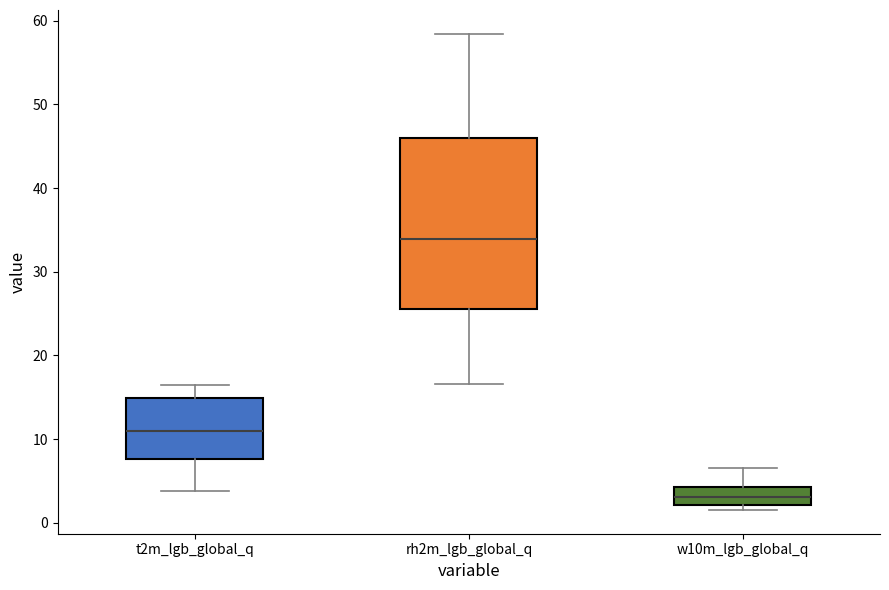

Reading left to right, transcribe this box plot: for each box, give where its median line is, the range the box spans, and where its two whiskers end, as read against the y-axis. The values are not printed on the chart, so give them approximately, as read against the axis.

t2m_lgb_global_q: median 11, box 8 to 15, whiskers 4 to 17
rh2m_lgb_global_q: median 34, box 26 to 46, whiskers 17 to 58
w10m_lgb_global_q: median 3, box 2 to 4, whiskers 2 (just below the box's lower edge) to 7